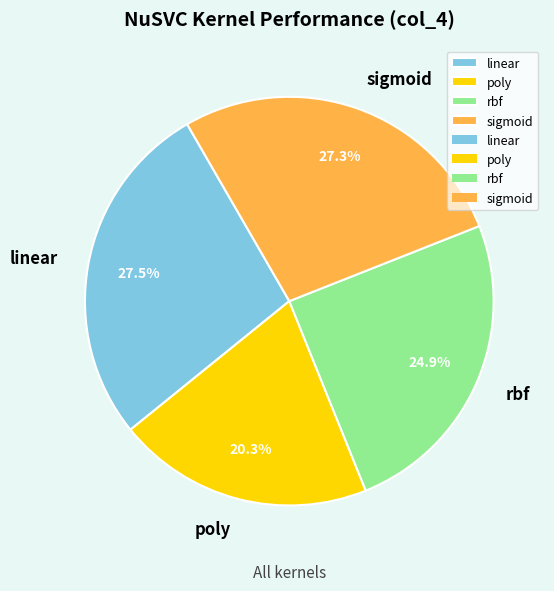

Does sigmoid represent more than half of the total?

No